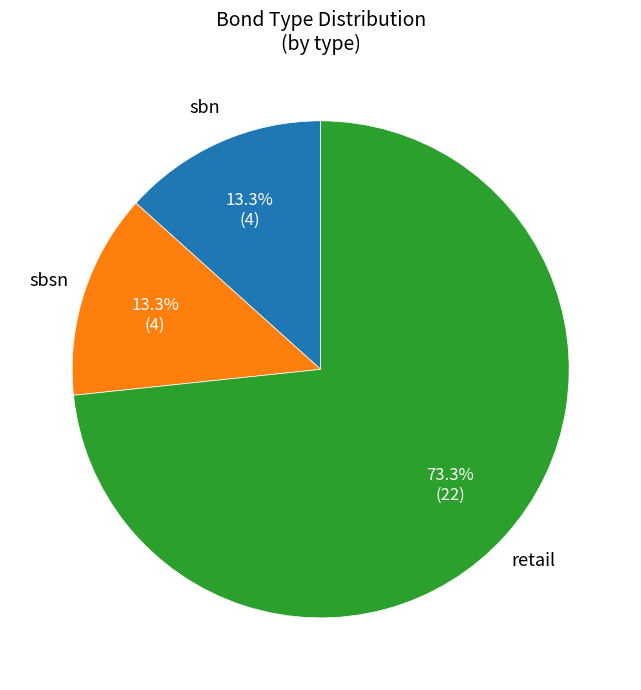

Which slice is the largest?

retail